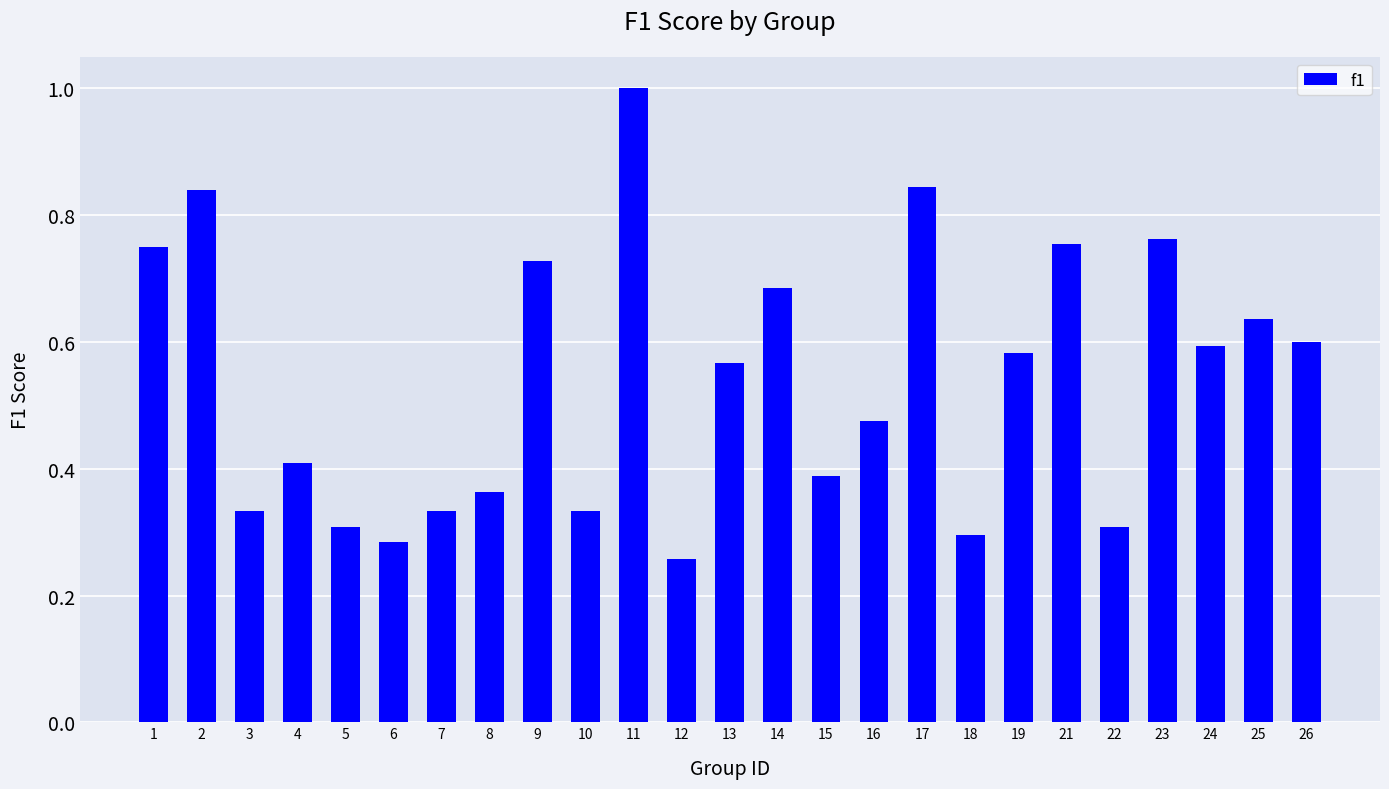

At which label is the value closest to 0?

12